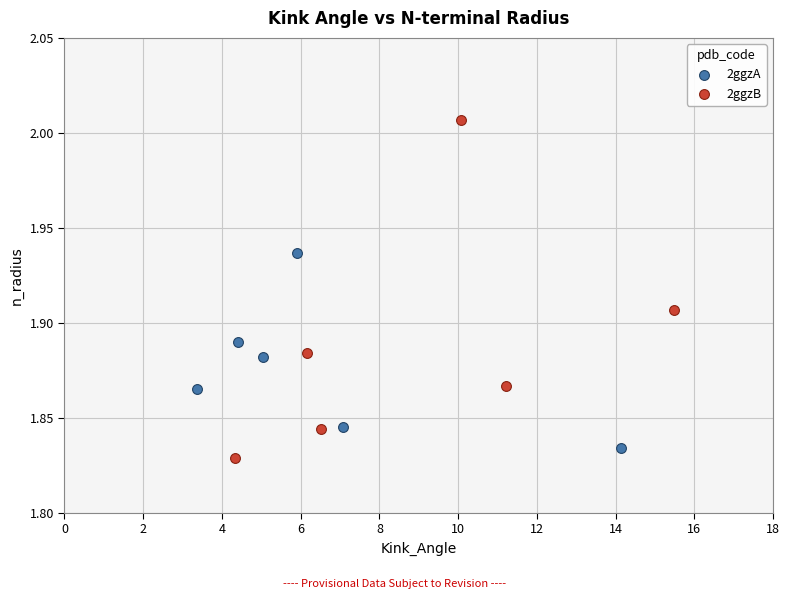

Which series reaches the minimum Y coordinate?

2ggzB